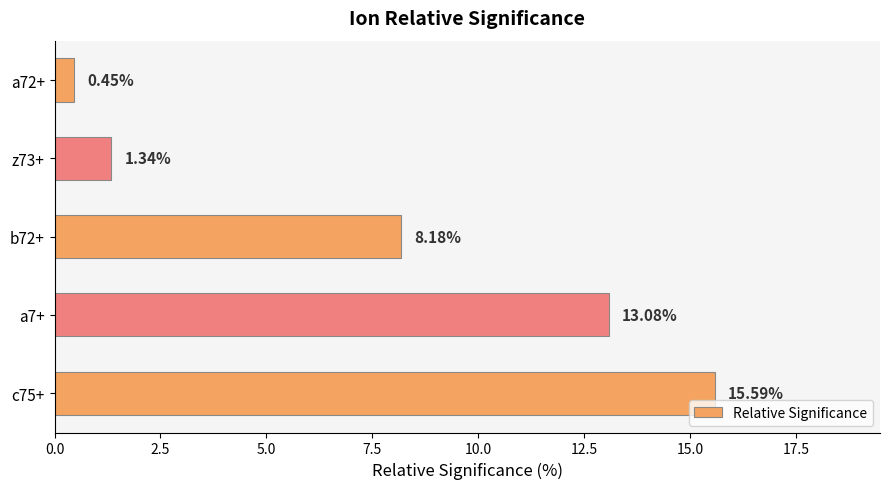

What is the difference between the maximum and second lowest values?

14.2